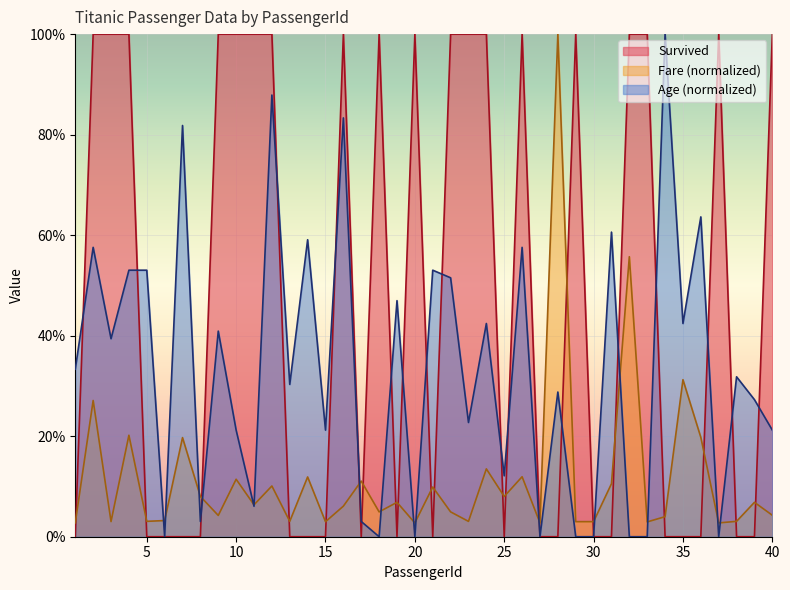

Between 24 and 31, which series saw the biggest shift?

Survived